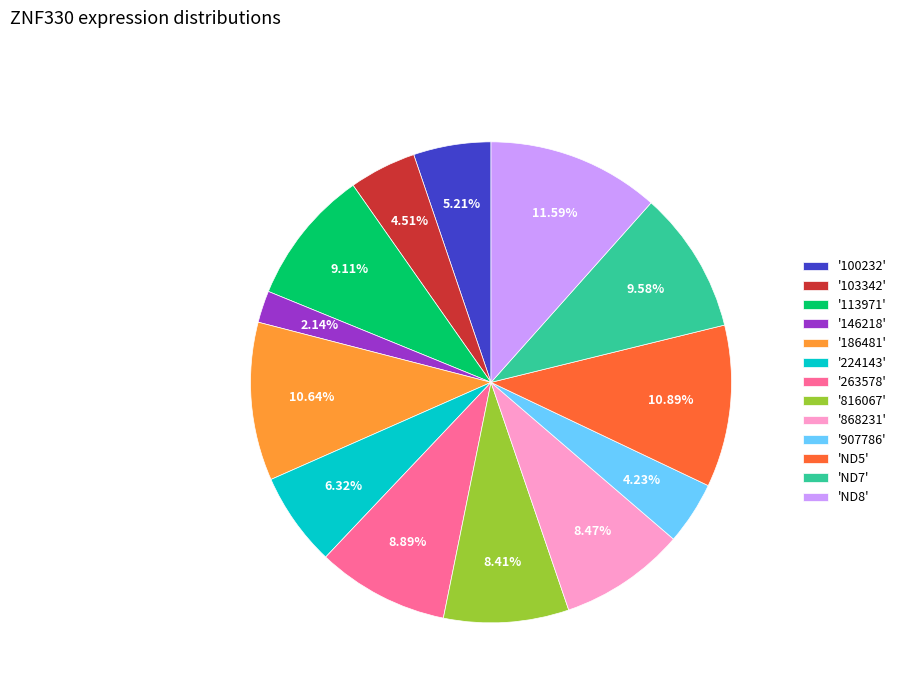

Is there any slice that represents more than half of the pie?

No